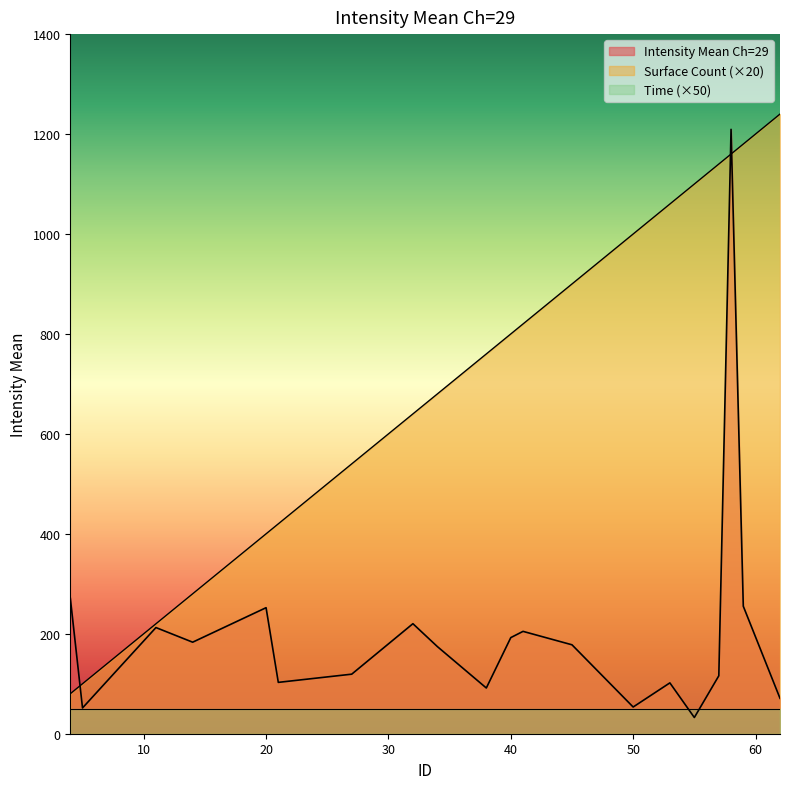

Count the number of data series in this chart.

3